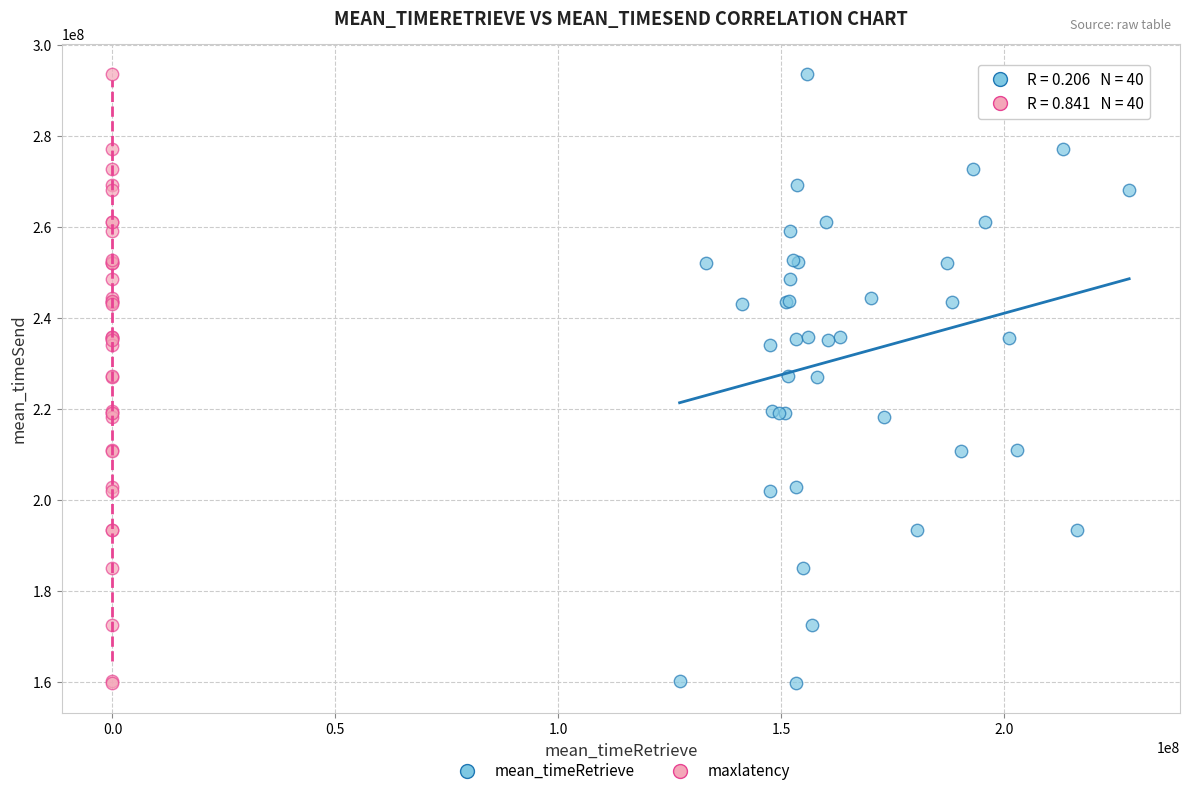

What are all the series names shown in the legend?

mean_timeRetrieve, maxlatency